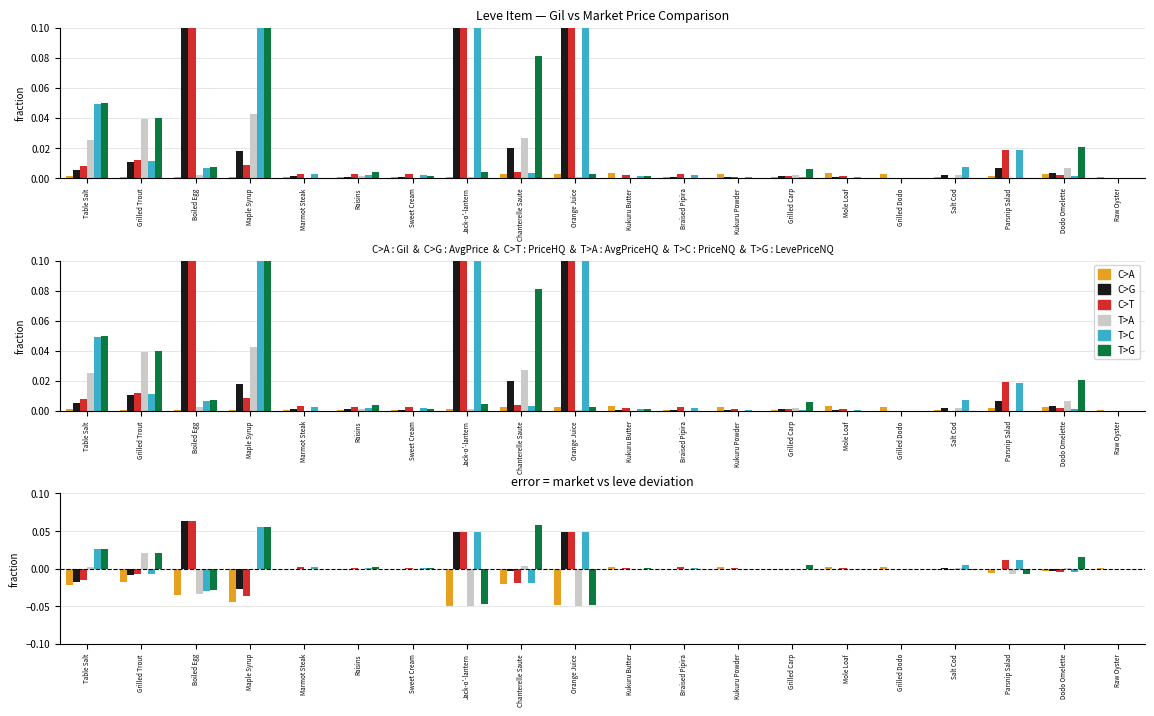

Which category has the highest value across all series?

Boiled Egg